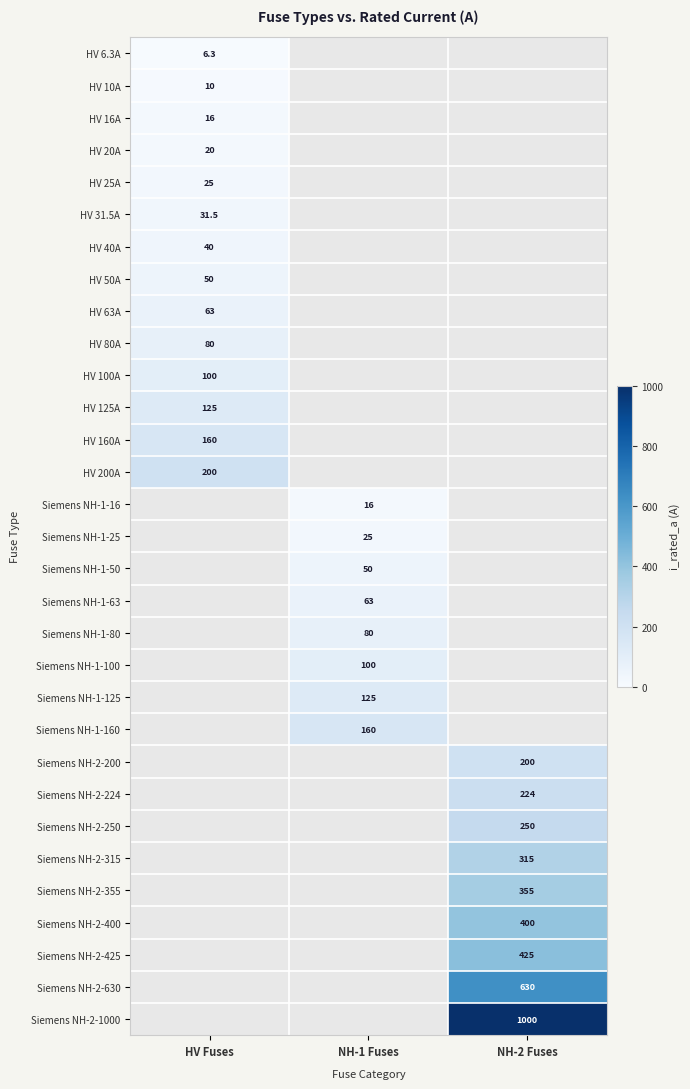

The value of Siemens NH-2-224 at NH-2 Fuses is 63.1. True or false?

False